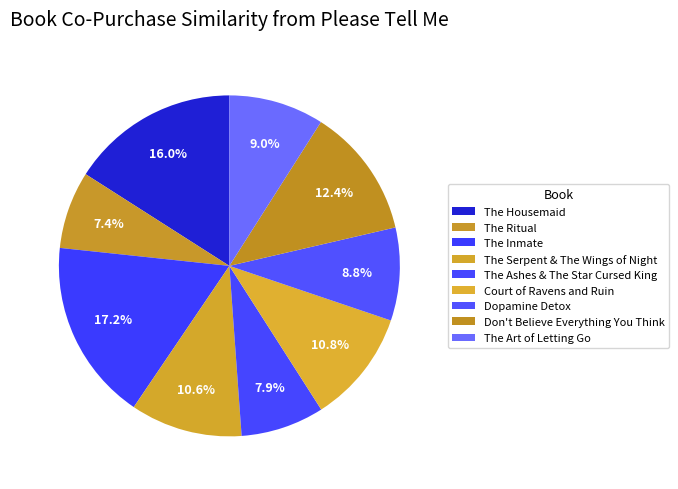

What percentage is NOT represented by The Serpent & The Wings of Night?

89.4%